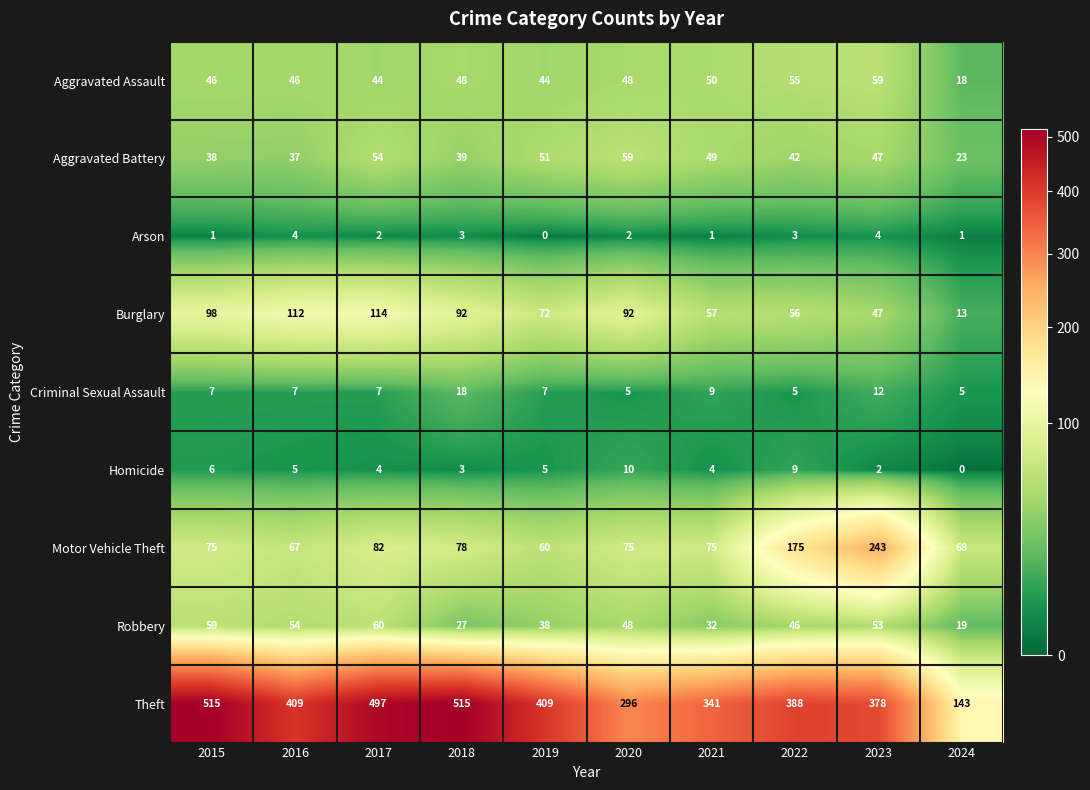

What is the total value across all series at 2017?

864